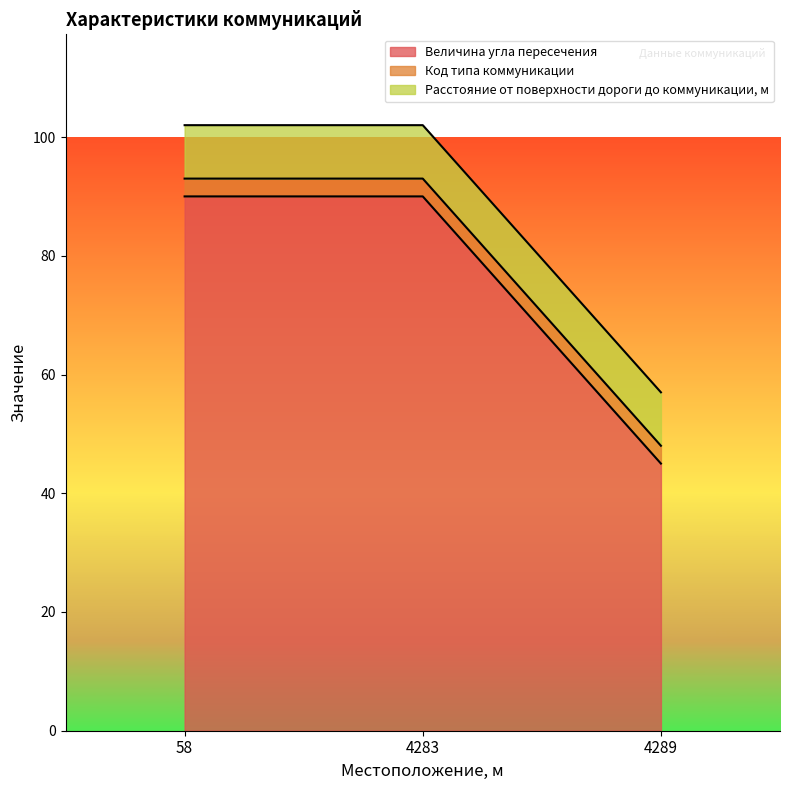

Reading left to right, list all the values displayed in this chart.

Величина угла пересечения: 90	90	45
Код типа коммуникации: 3	3	3
Расстояние от поверхности дороги до коммуникации, м: 9	9	9